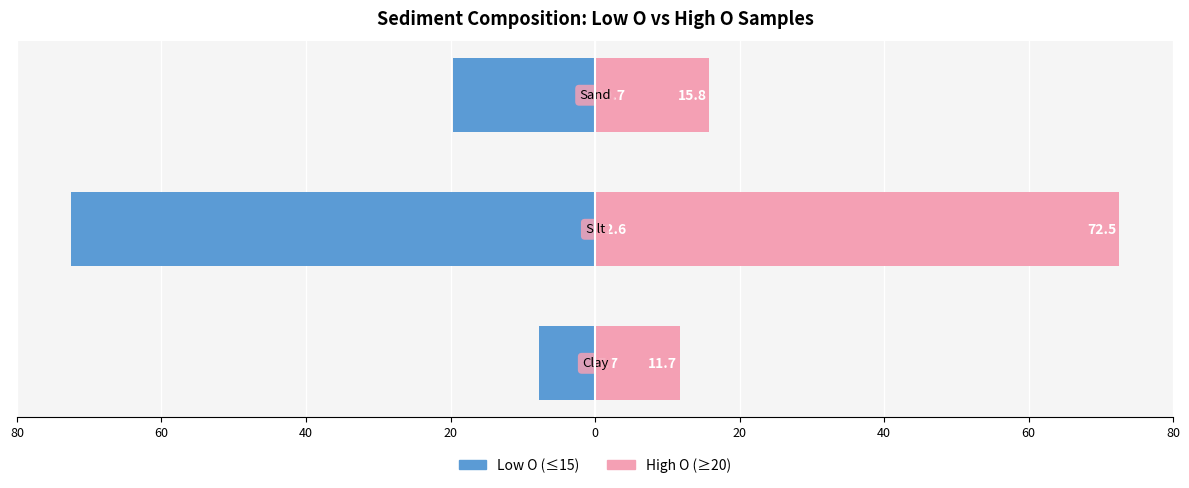

How many values in the High O (≥20) series exceed 15?

2